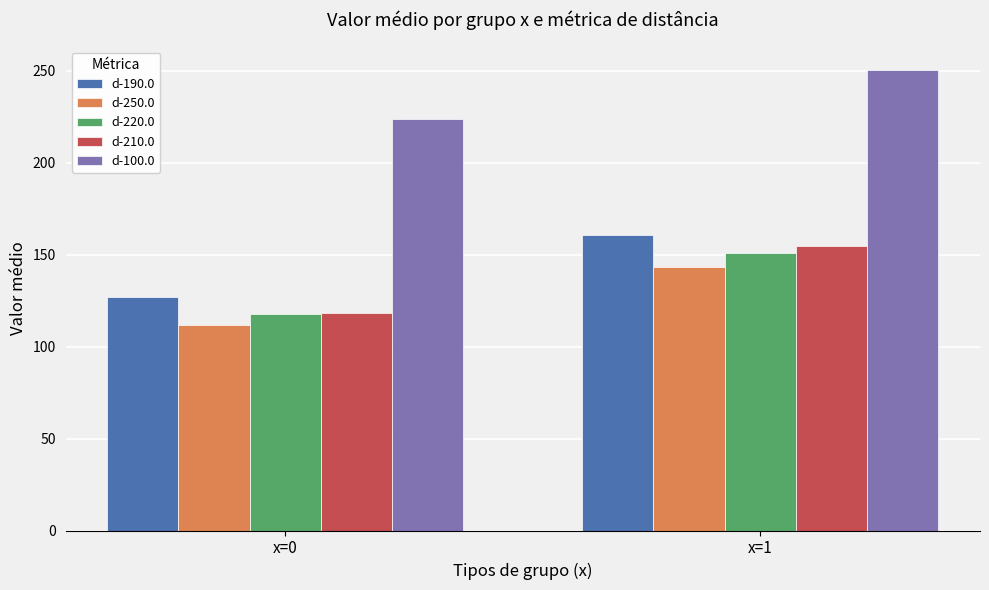

Reading left to right, list all the values displayed in this chart.

d-190.0: x=0=126.9	x=1=160.6
d-250.0: x=0=111.5	x=1=143.4
d-220.0: x=0=117.9	x=1=150.9
d-210.0: x=0=118.4	x=1=154.8
d-100.0: x=0=223.8	x=1=250.8